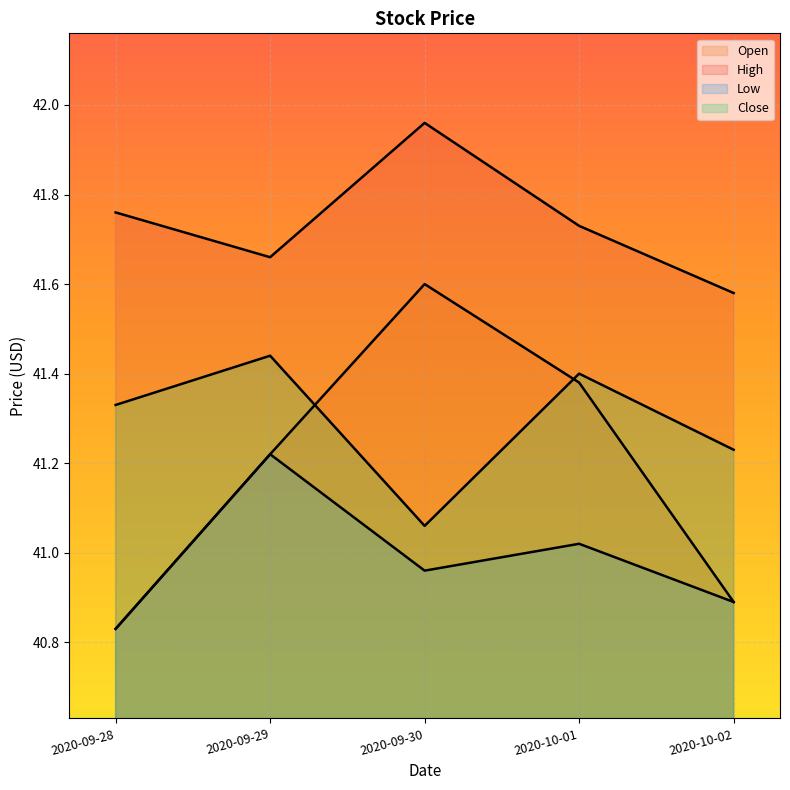

Rank the series at 2020-10-02 from lowest to highest value.

Open, Low, Close, High